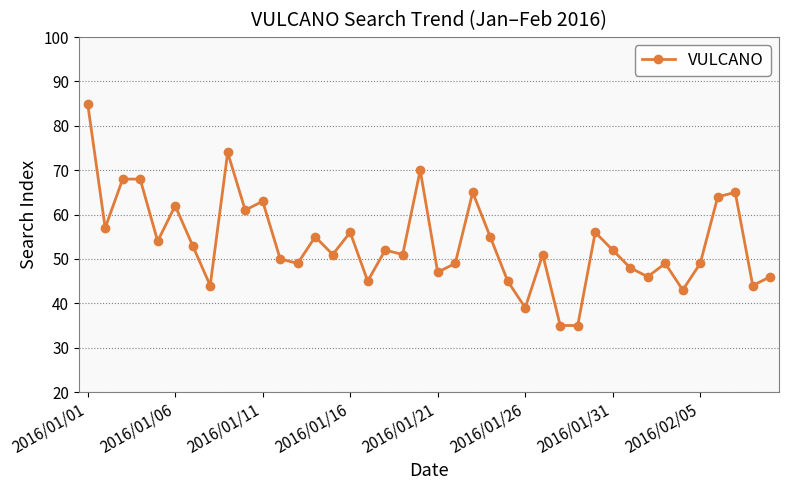

What is the difference between the second highest and second lowest values?

39